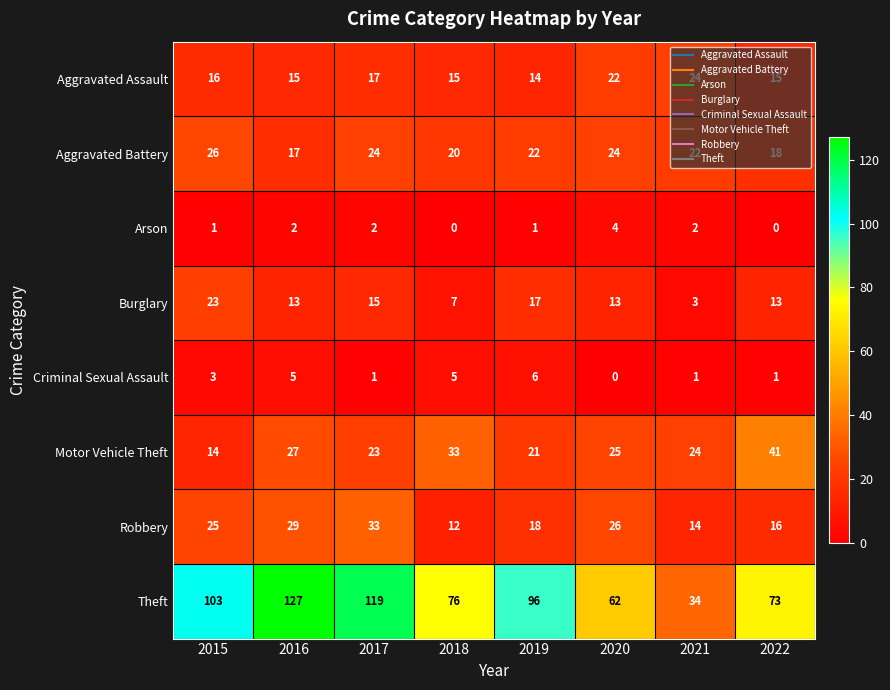

Which series has the widest spread of values?

Theft